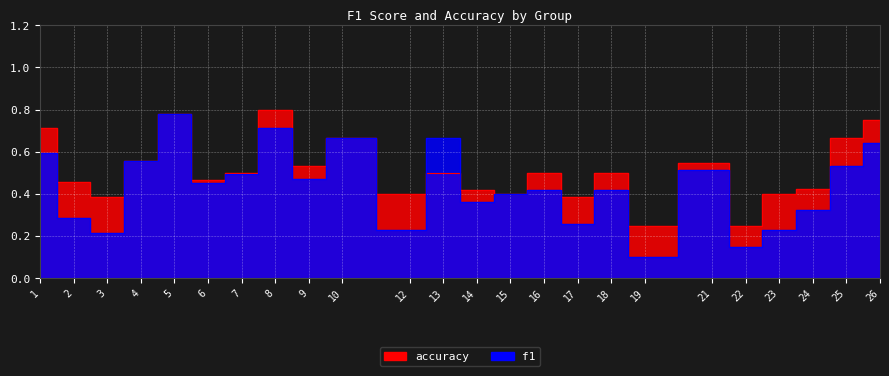

Where is the first local minimum for f1?

3